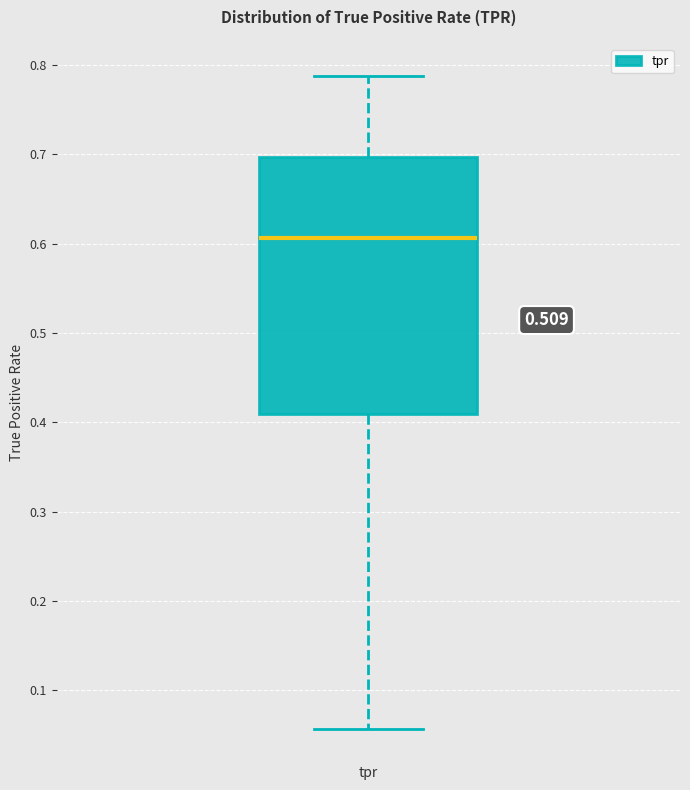

Read this box plot against the y-axis: the position of the median line, the range covered by the box, and the ends of both whiskers. The values are not printed on the chart, so give them approximately, as read against the axis.

median 0.61, box 0.41 to 0.70, whiskers 0.06 to 0.79